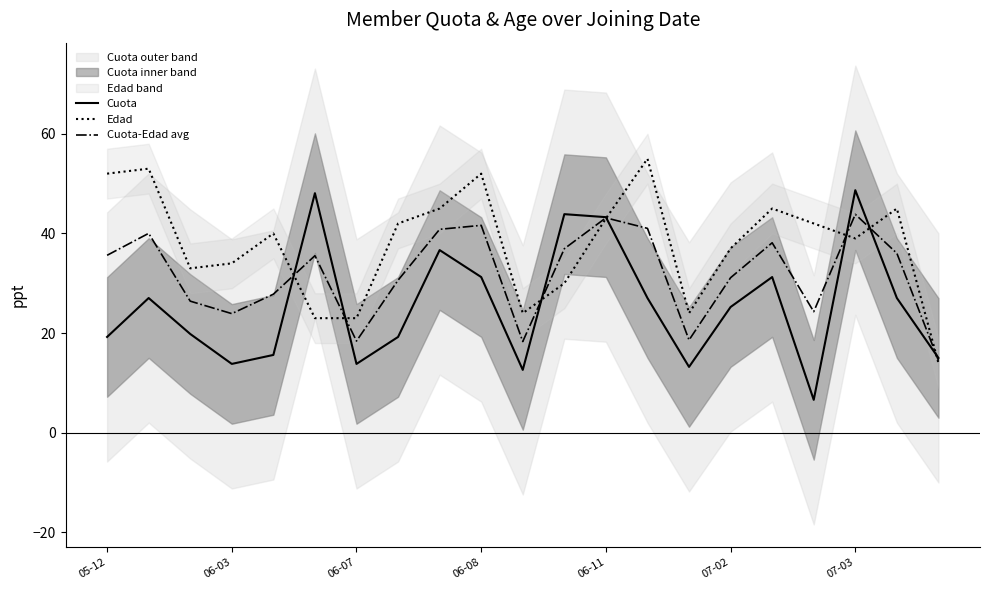

At which category does Cuota reach its first local valley?

06-03